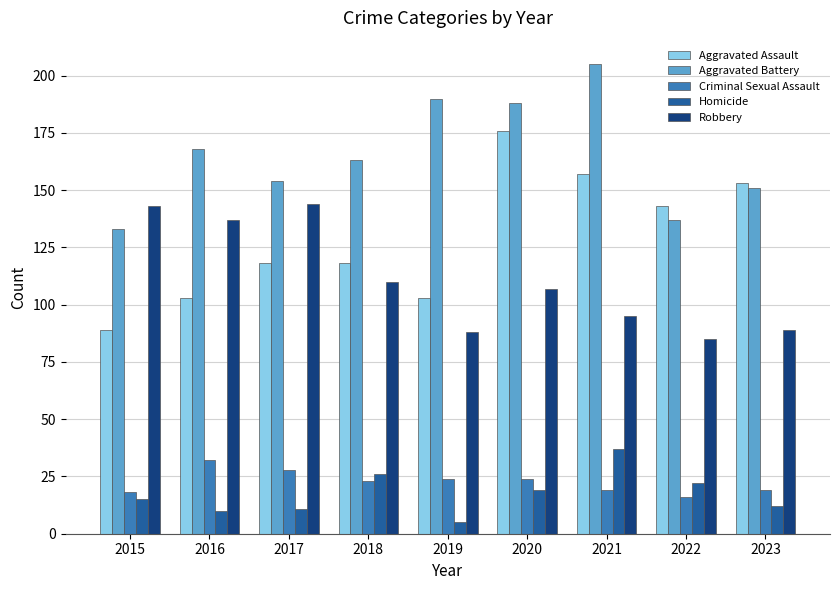

What is the sum of the Criminal Sexual Assault values at 2022 and 2015?

34